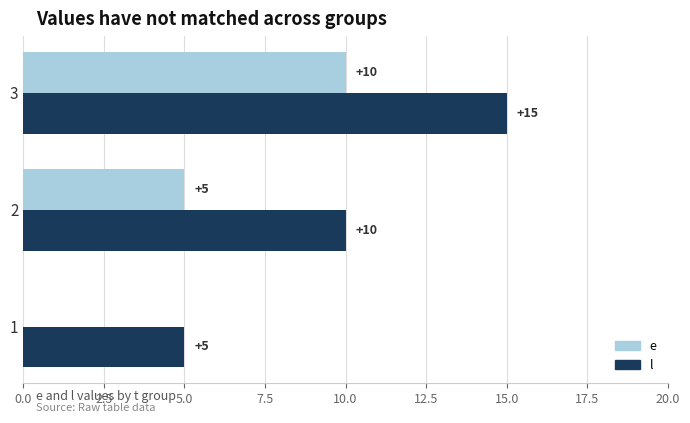

Read the e value at 3, to the nearest 5.

10